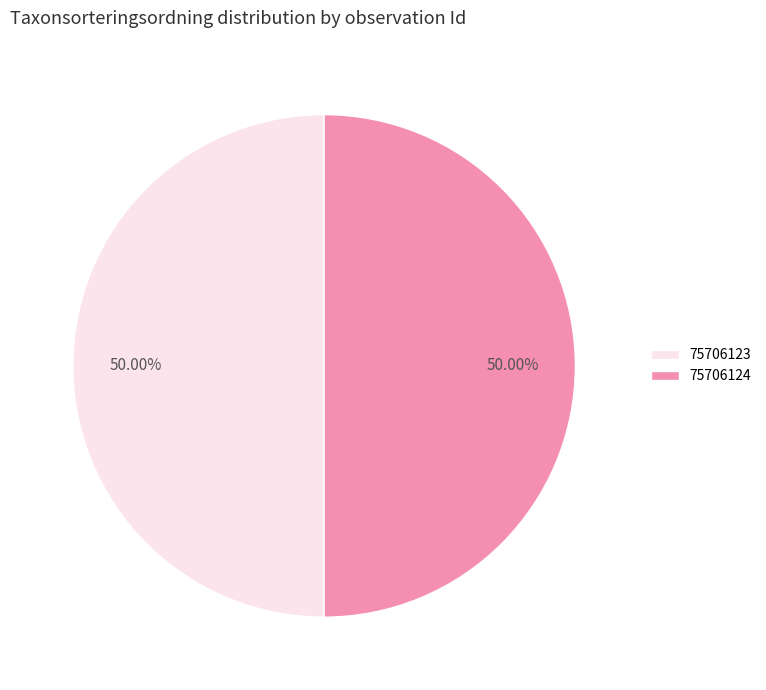

Combined, do 75706124 and 75706123 account for over 50%?

Yes